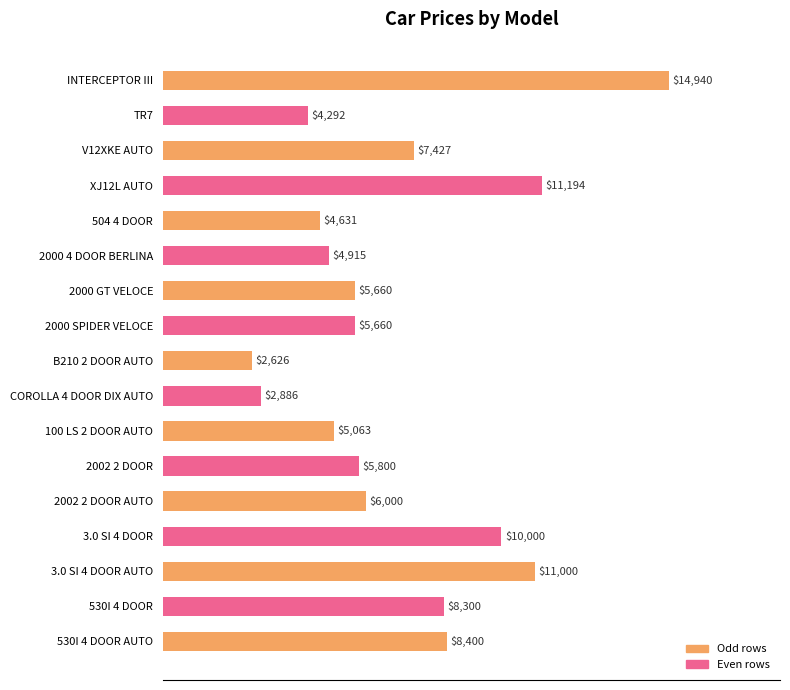

Where is the data nearest to the value 8783?

530I 4 DOOR AUTO